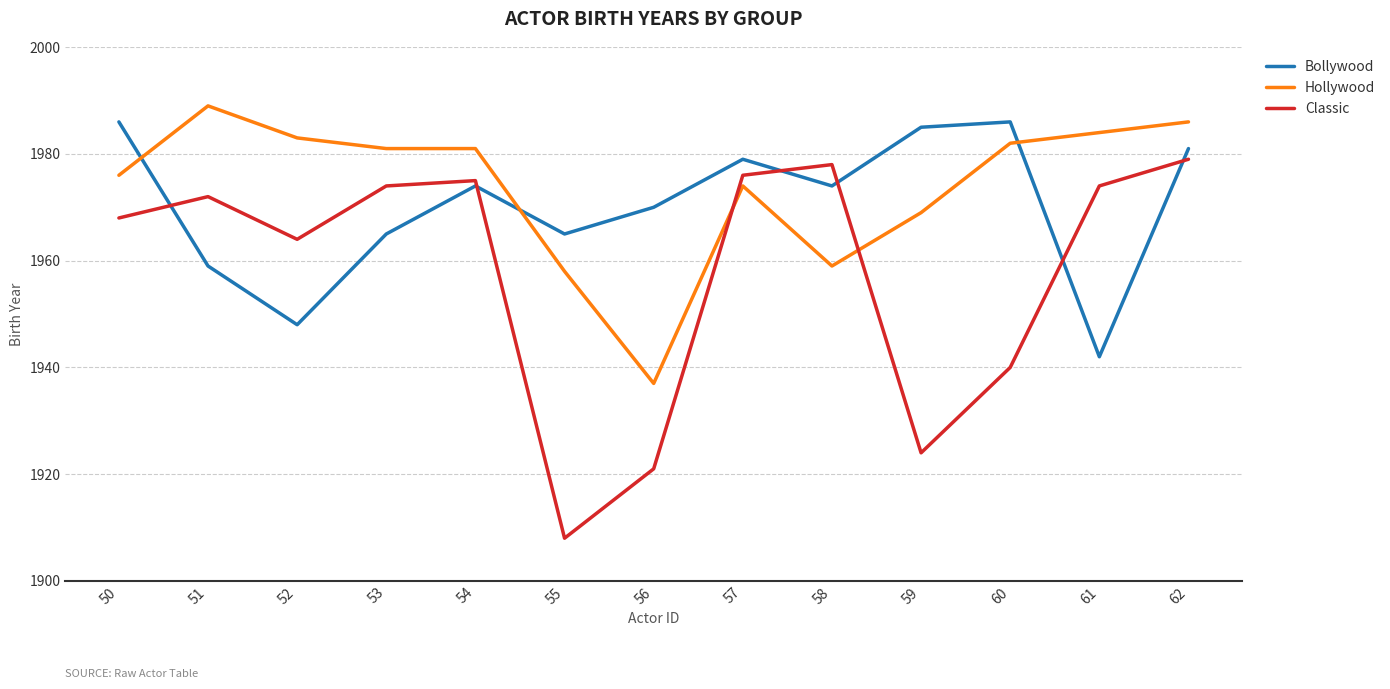

What is the lowest value of the Hollywood series?

1937